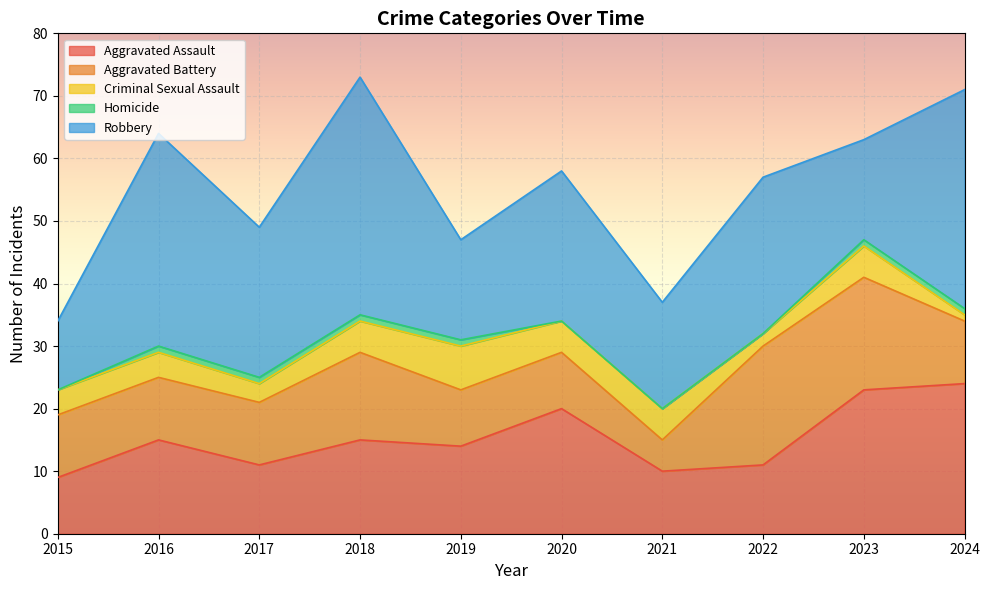

Does the chart display data point markers on the line(s)?

No